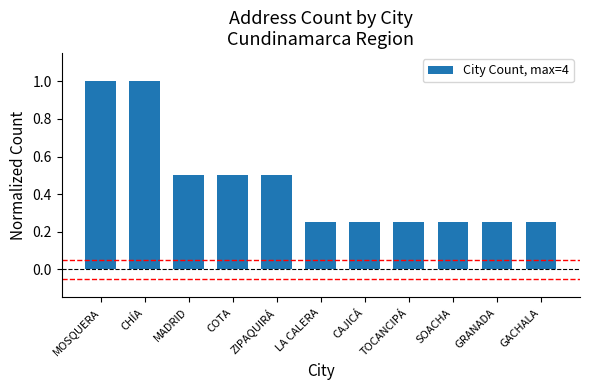

The value at CAJICÁ is 0.4. True or false?

False